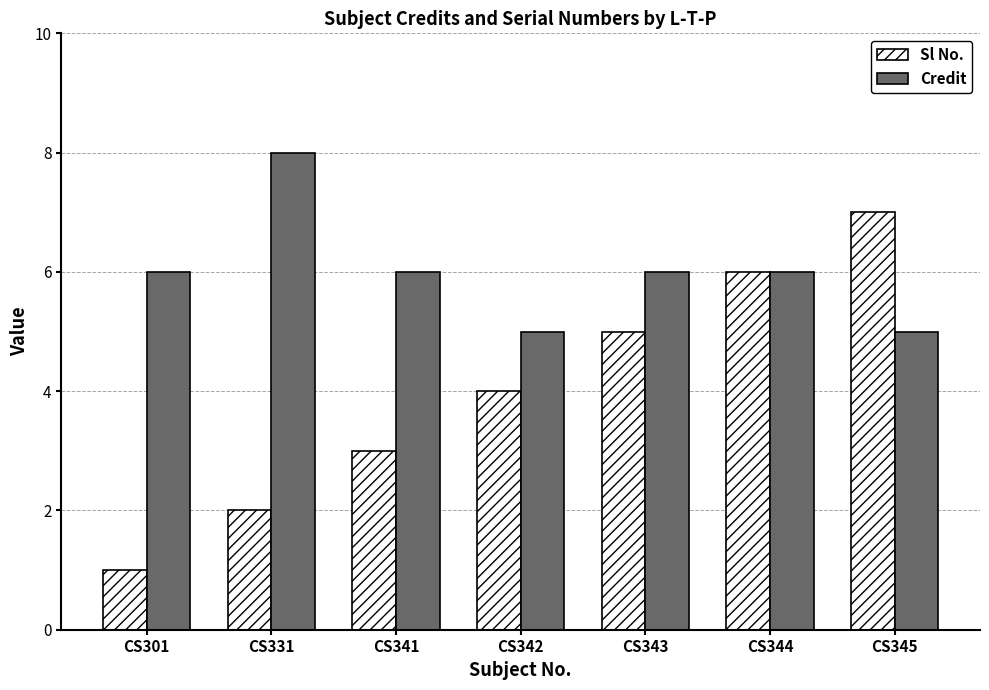

Is it true that Sl No. equals 4 at CS342?

True